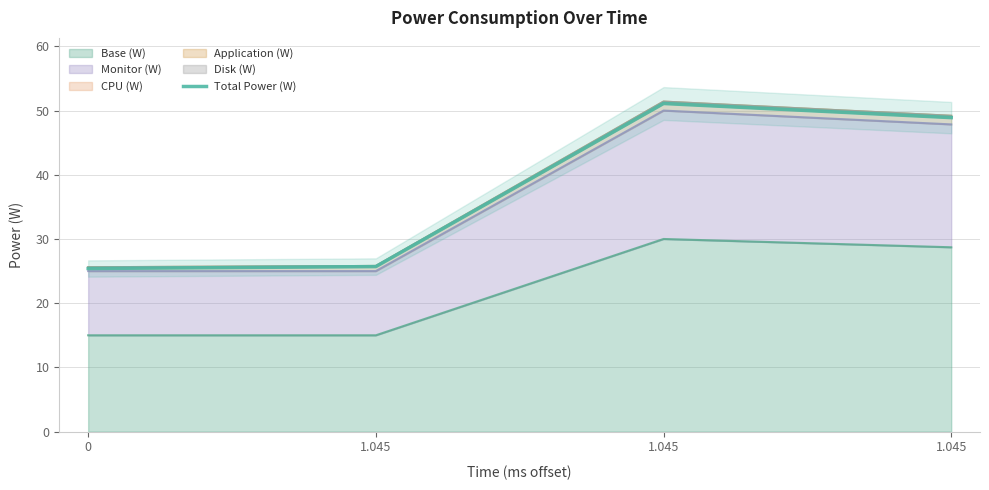

What is the ratio of the value at 1.045 to the value at 1.045?

1.0